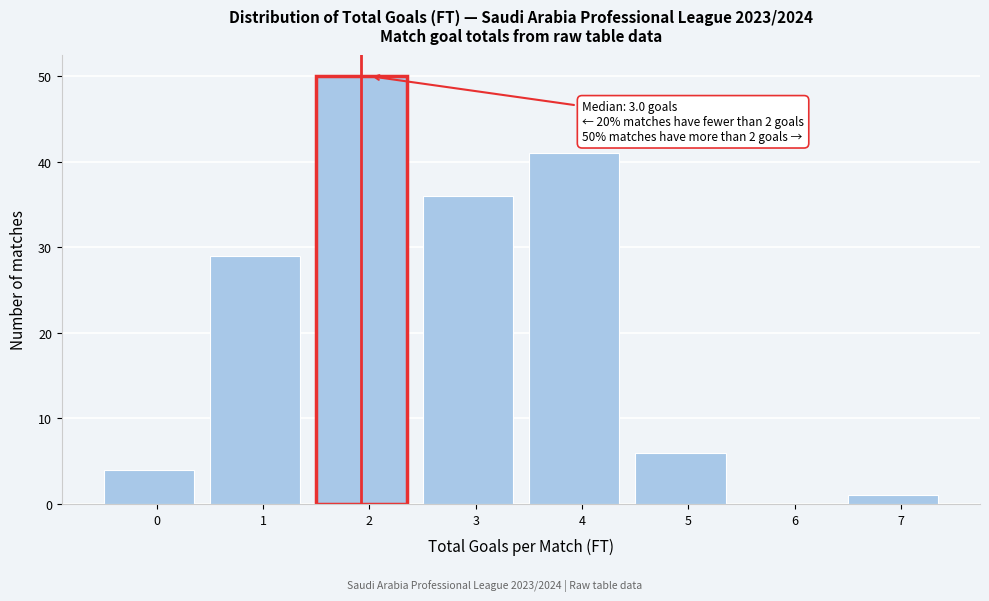

Reading right to left, what are all the values shown in this chart?

7=1	6=0	5=6	4=41	3=36	2=50	1=29	0=4